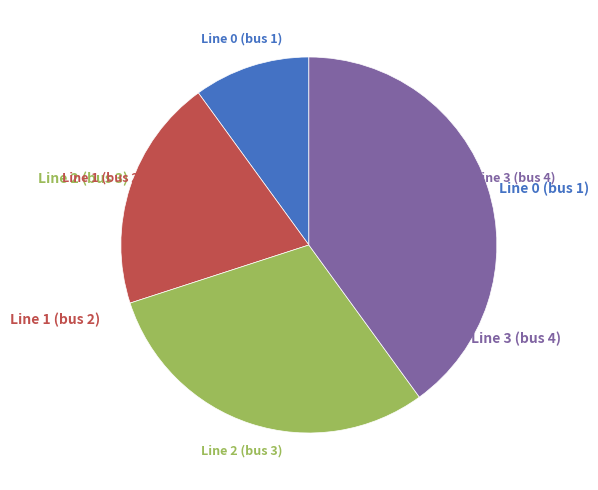

Is there a majority slice in this chart?

No